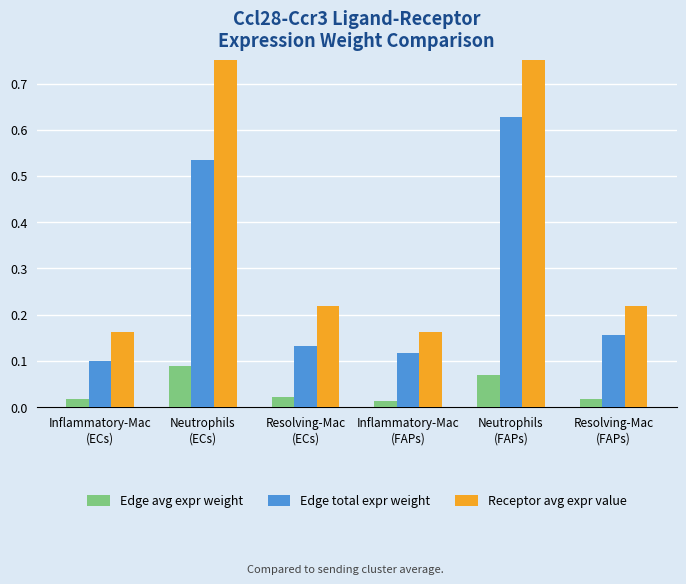

Is it true that Receptor avg expr value equals 0.2 at Inflammatory-Mac
(ECs)?

True